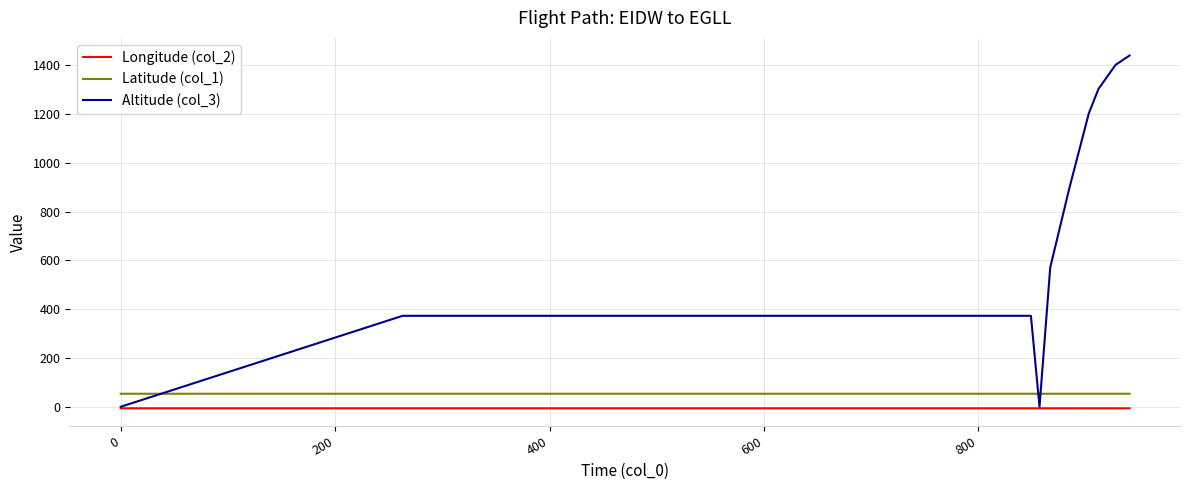

Which series has the largest range (max minus min)?

Altitude (col_3)